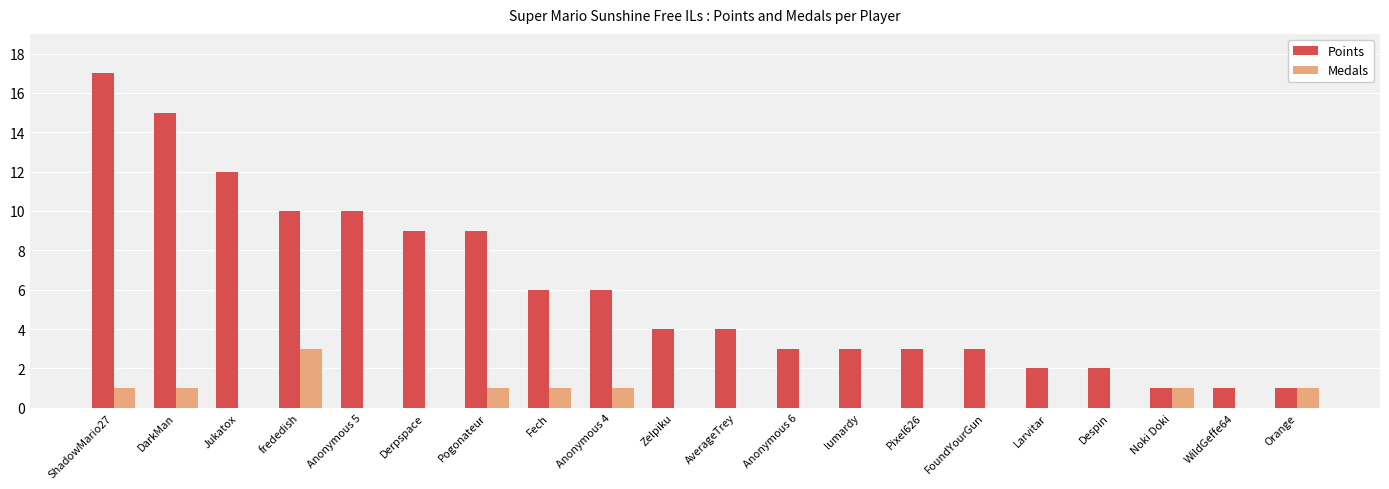

What is the maximum value for Medals?

3